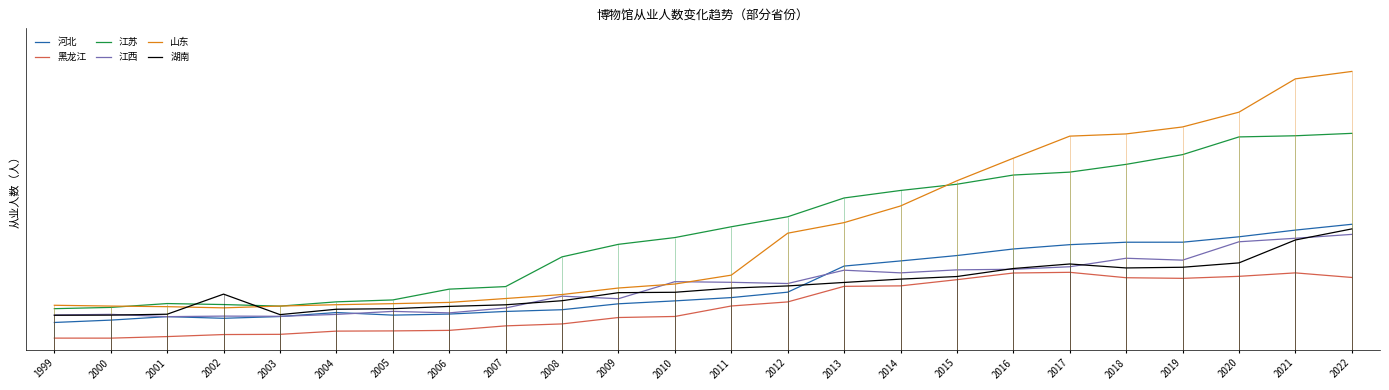

Which series has the widest spread of values?

山东